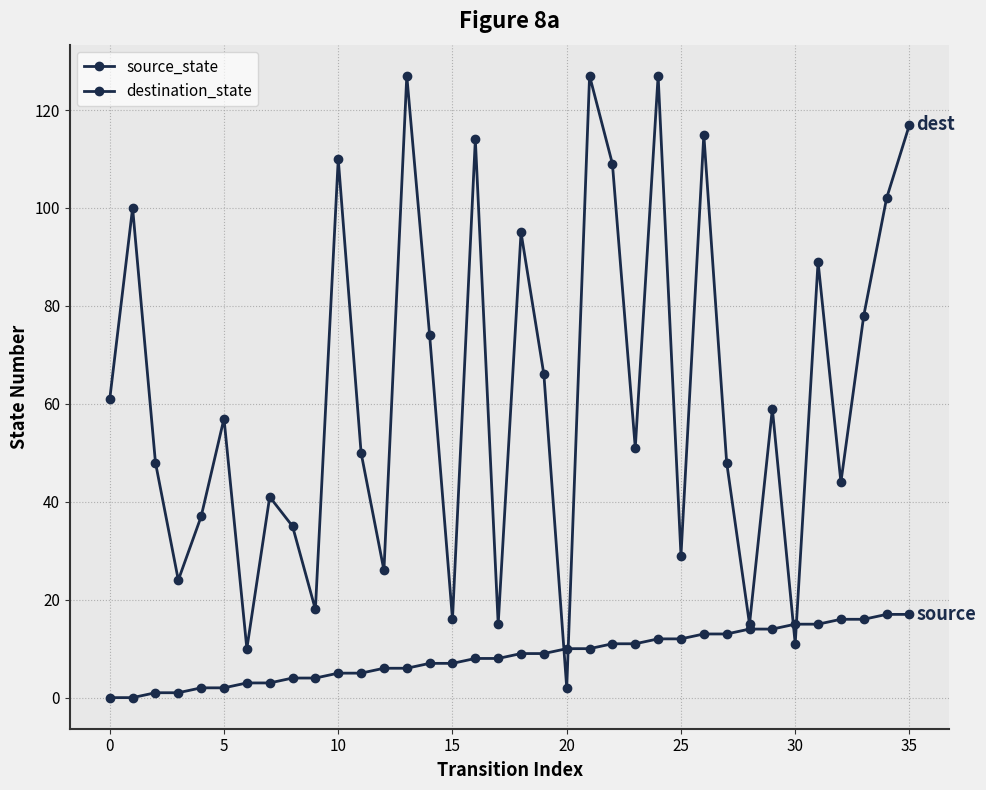

Where is destination_state nearest to the value 64?

19